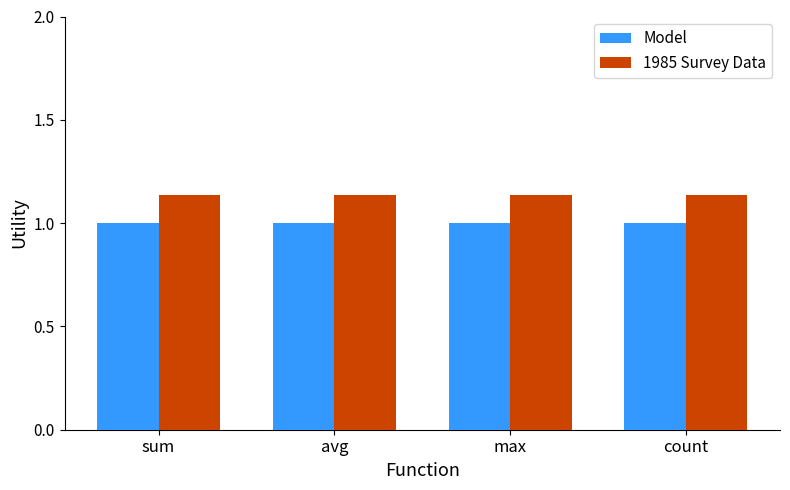

What is the highest value of the Model series?

1.0